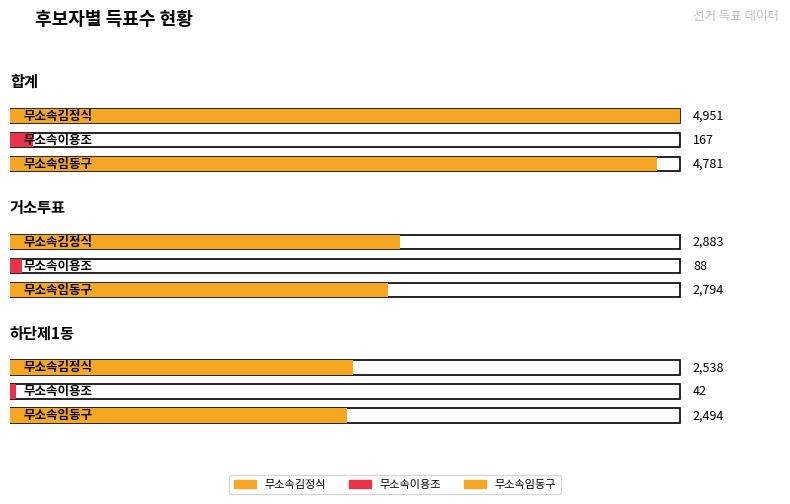

Between 하단제1동 and 거소투표, which is larger?

거소투표